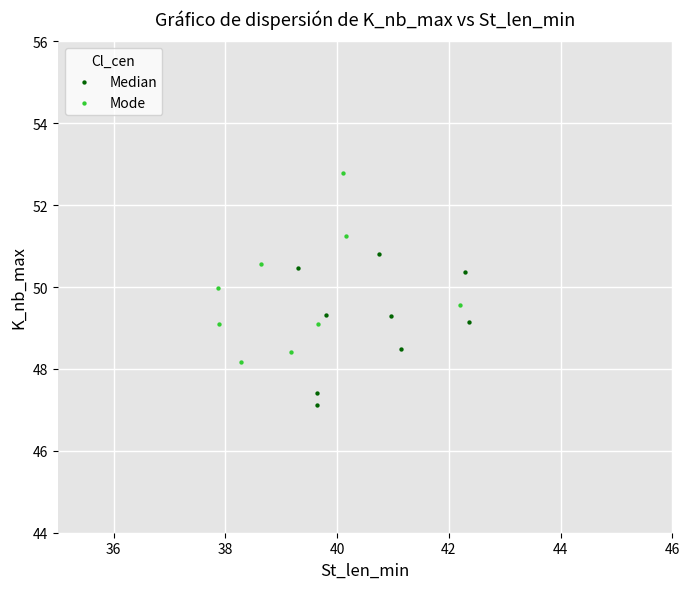

Which series contains the highest Y value?

Mode